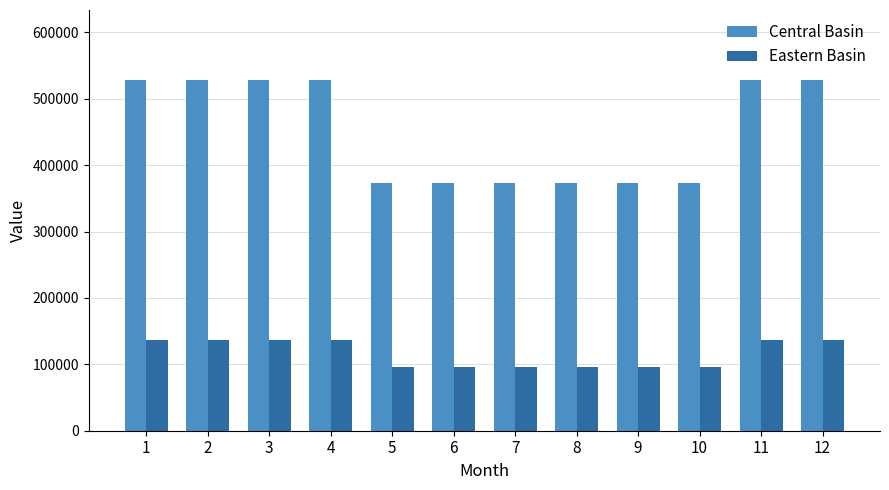

Which series has the largest total across all categories?

Central Basin